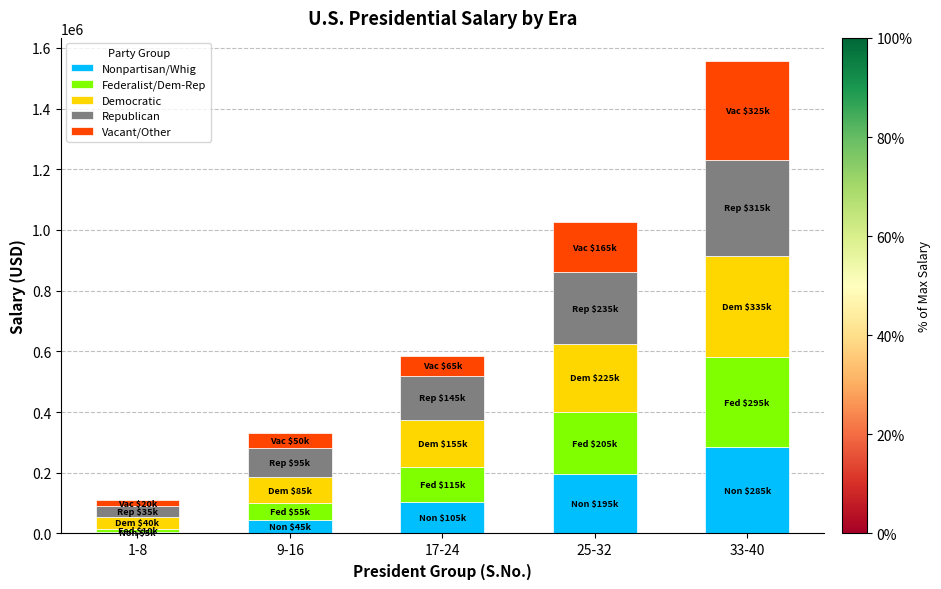

Which category has the highest value in the Nonpartisan/Whig series?

33-40